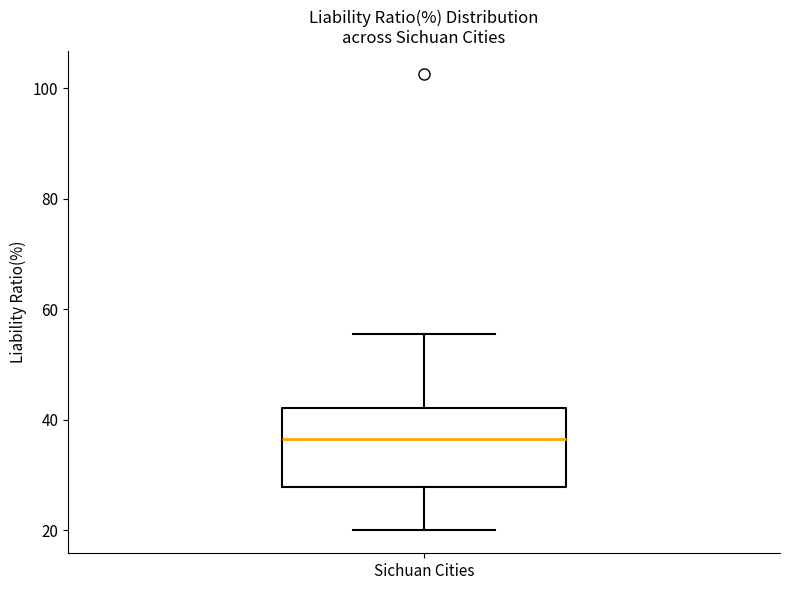

Where does the median line of the box for Sichuan Cities sit on the y-axis? The values are not printed on the chart, so give them approximately, as read against the axis.

36